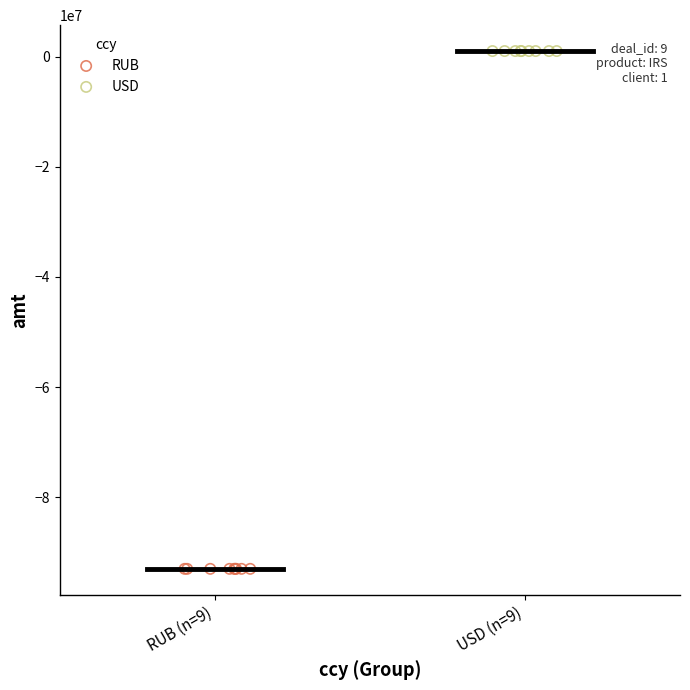

What are all the series names shown in the legend?

RUB, USD